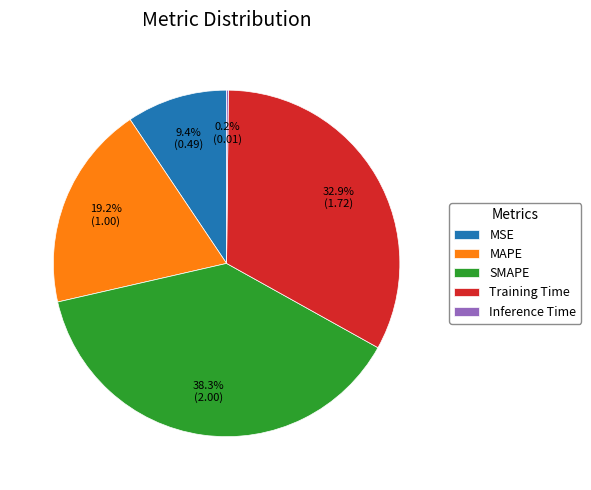

Is it true that MSE is 9% of the pie?

True